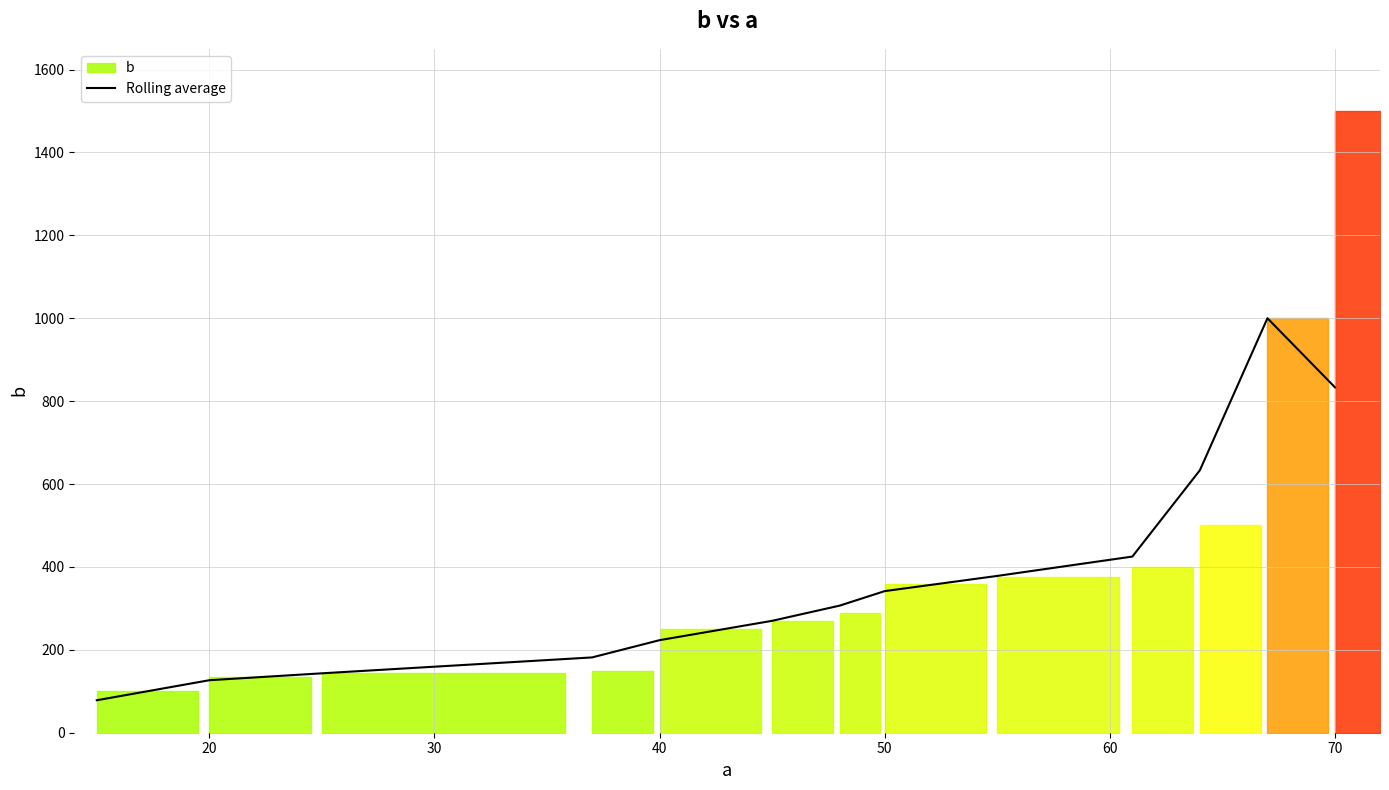

The value of Rolling average at 50 is 341.7. True or false?

True